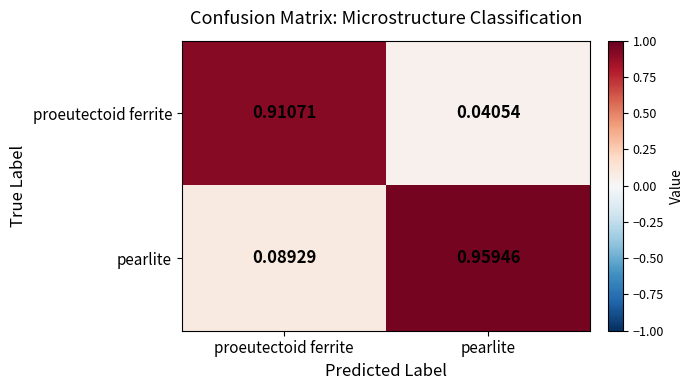

At proeutectoid ferrite, list the series in order from largest to smallest.

proeutectoid ferrite, pearlite